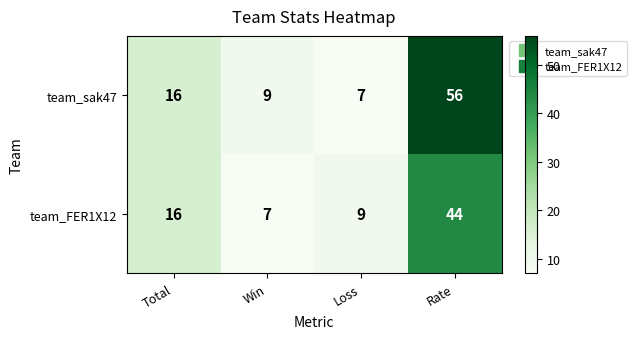

What is the maximum value for team_FER1X12?

44